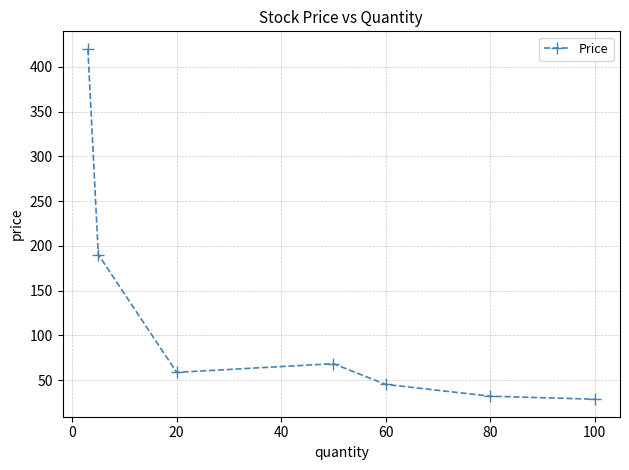

True or false: there are more than 0 points higher than both neighbors.

True